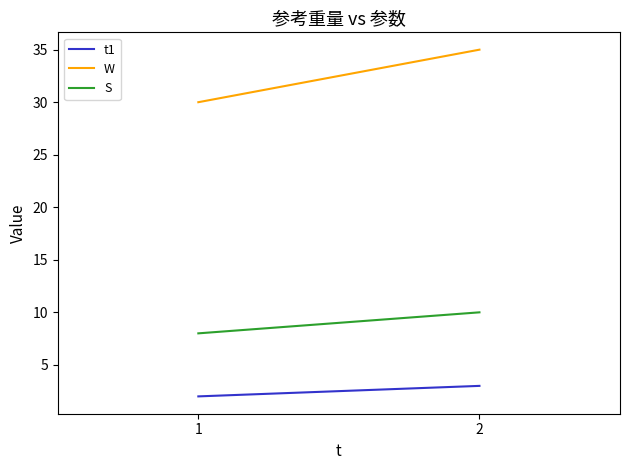

What is the highest value of the W series?

35